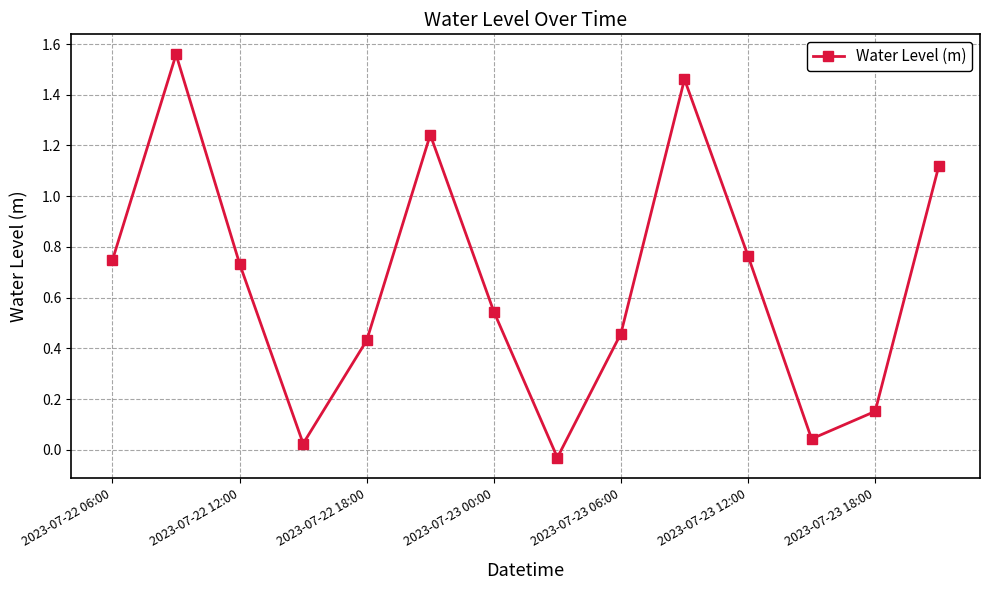

What is the difference between the second highest and second lowest values?

1.4